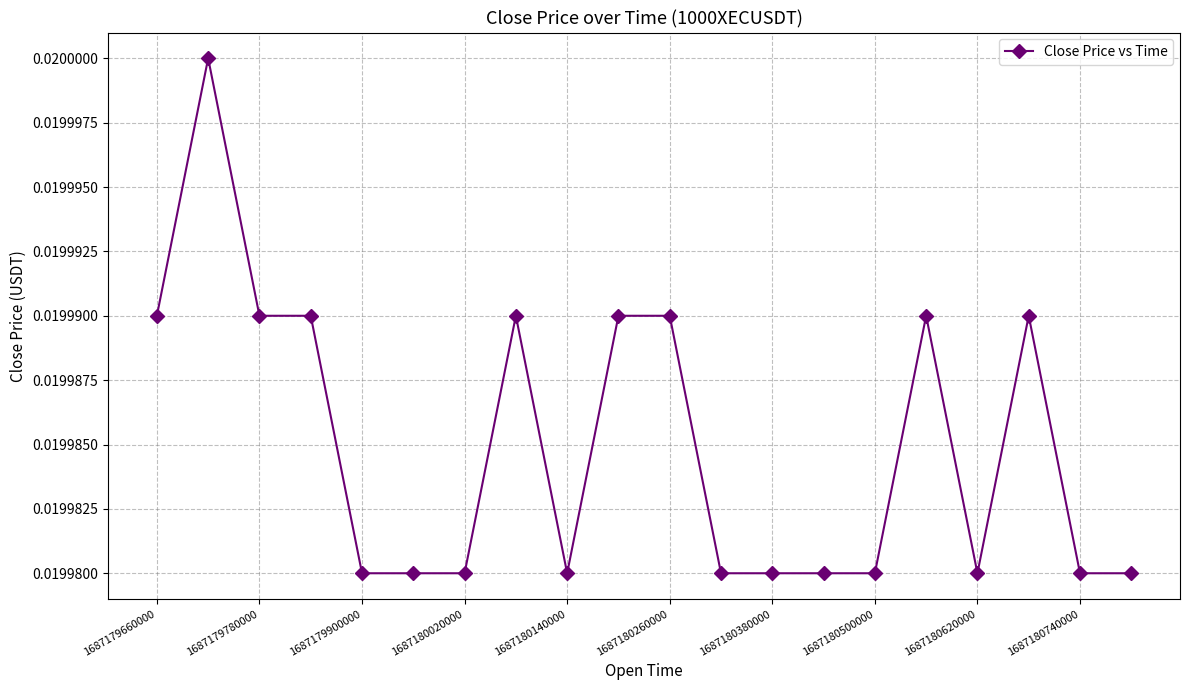

What is the sum of all values?

0.4